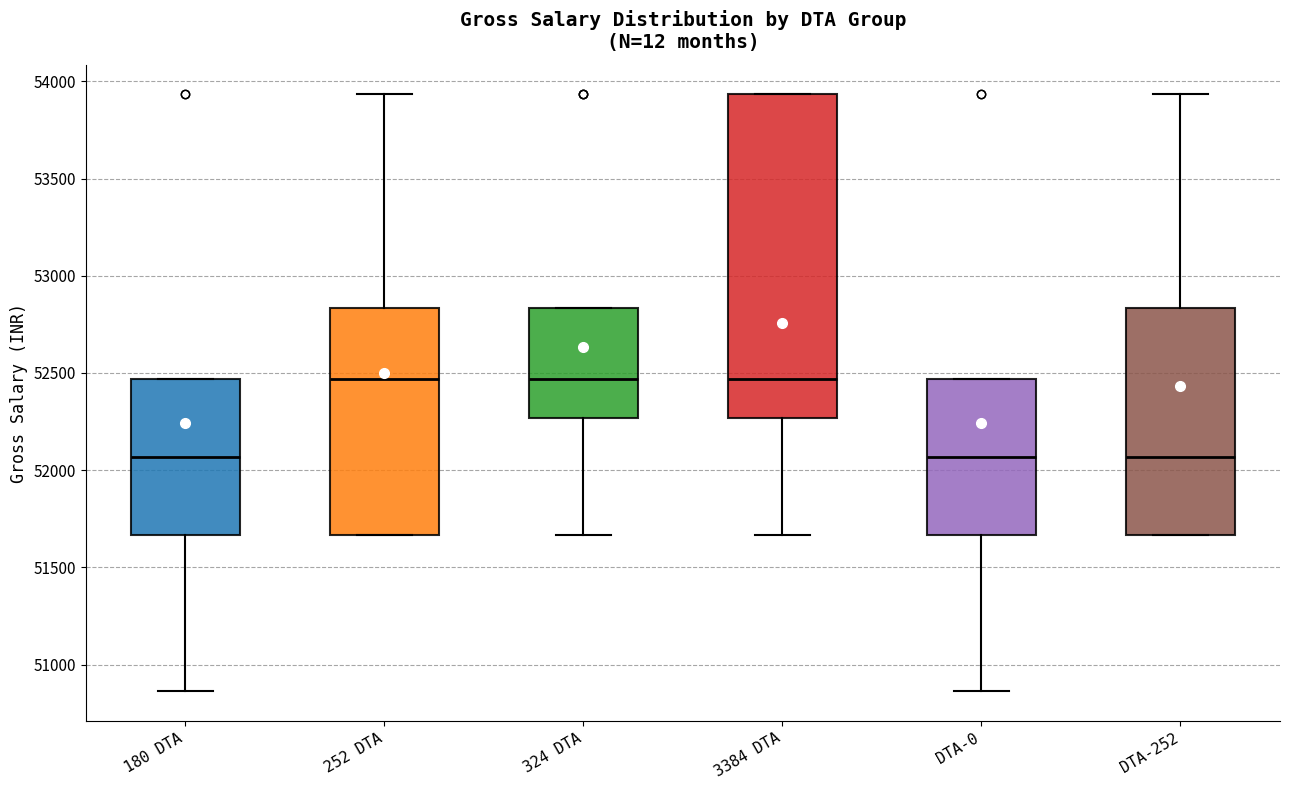

Where does the median line of the box for 180 DTA sit on the y-axis? The values are not printed on the chart, so give them approximately, as read against the axis.

52050